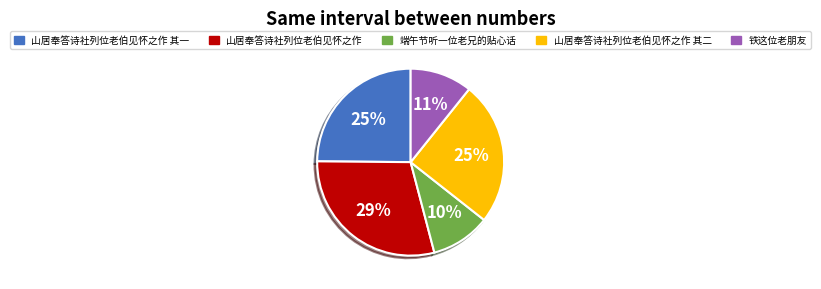

The 铁这位老朋友 slice represents 24% of the pie. True or false?

False